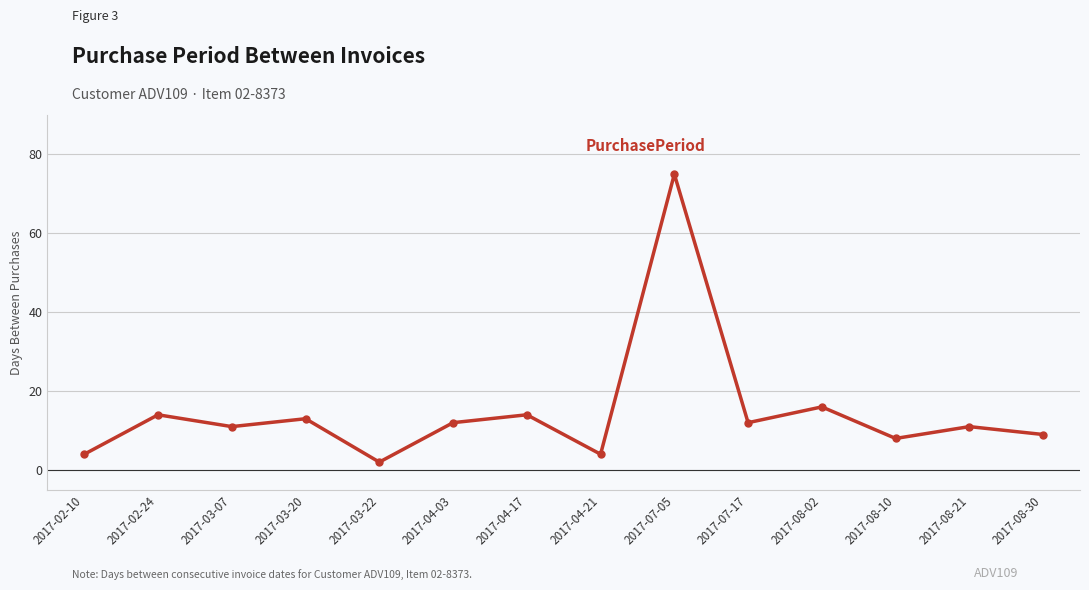

What is the difference between the maximum and second lowest values?

71